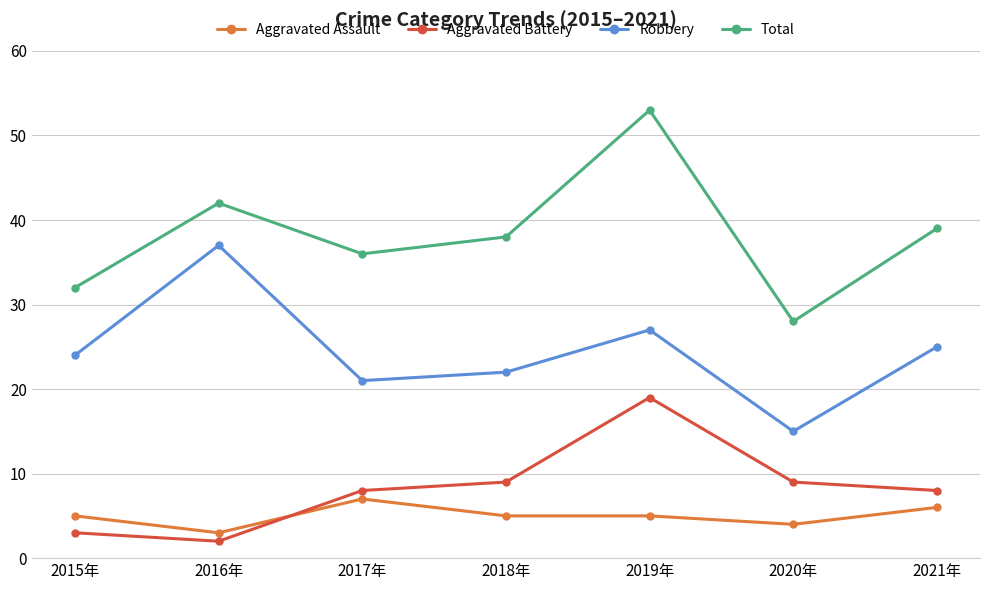

Between which two adjacent categories do Aggravated Assault and Aggravated Battery first intersect?

2016年 and 2017年